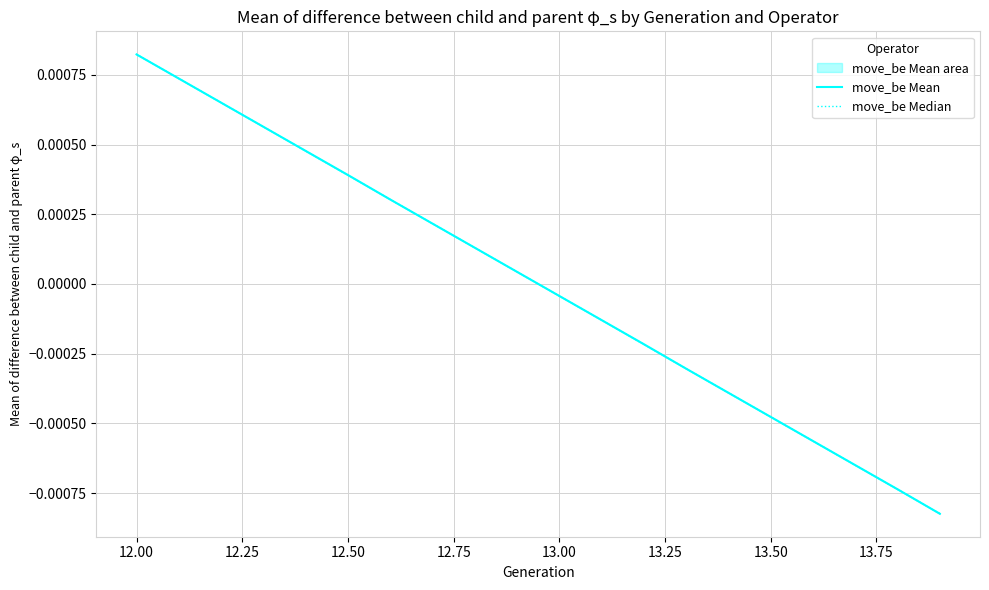

What are all the series names shown in the legend?

move_be Mean, move_be Median